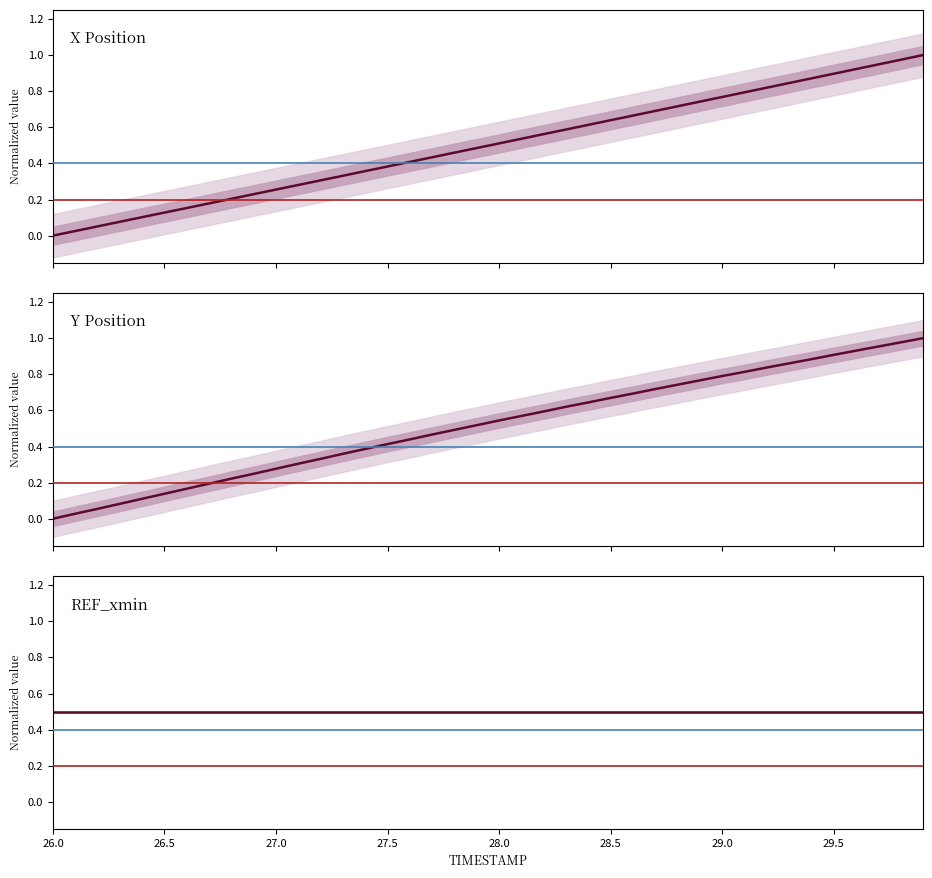

Which label corresponds to the smallest value in the chart?

26.0